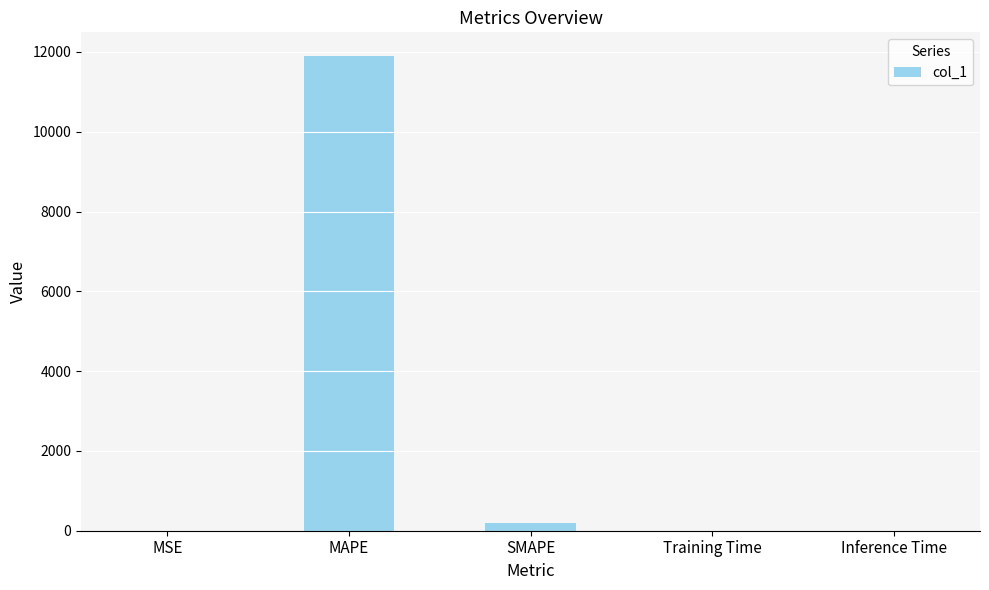

What is the sum of all values?

12096.9